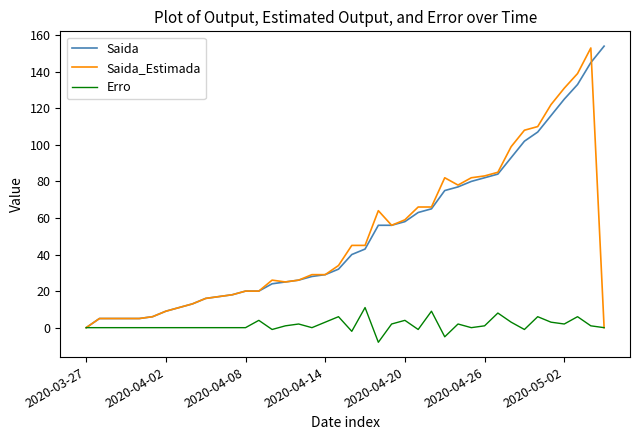

What are all the series names shown in the legend?

Saida, Saida_Estimada, Erro